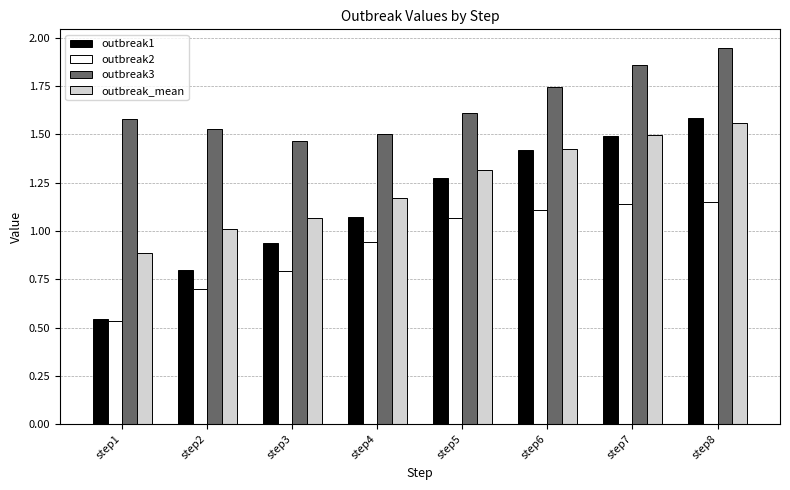

Rank the series at step5 from lowest to highest value.

outbreak2, outbreak1, outbreak_mean, outbreak3